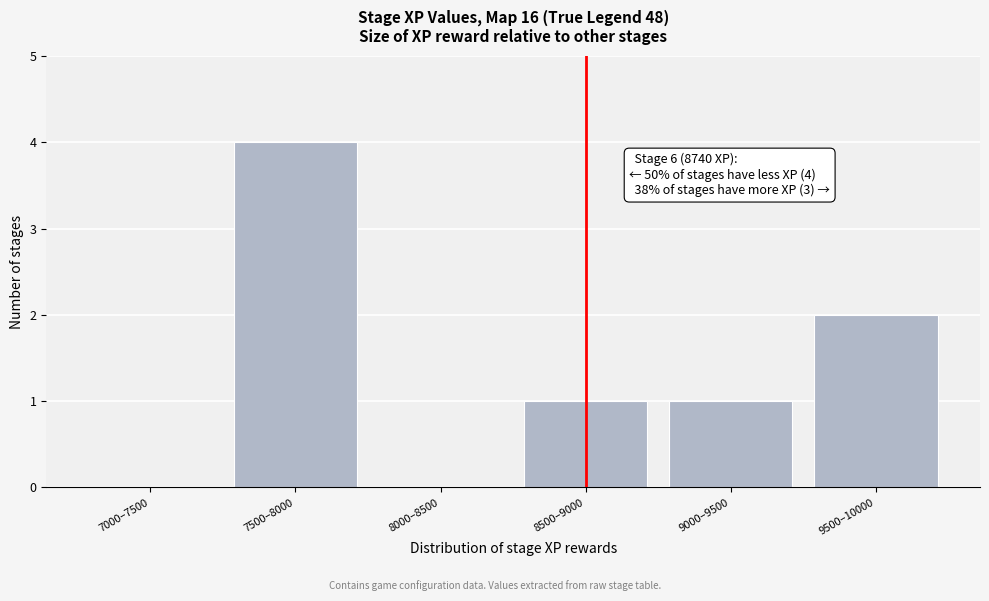

Reading left to right, list all the values displayed in this chart.

7000–7500=0	7500–8000=4	8000–8500=0	8500–9000=1	9000–9500=1	9500–10000=2